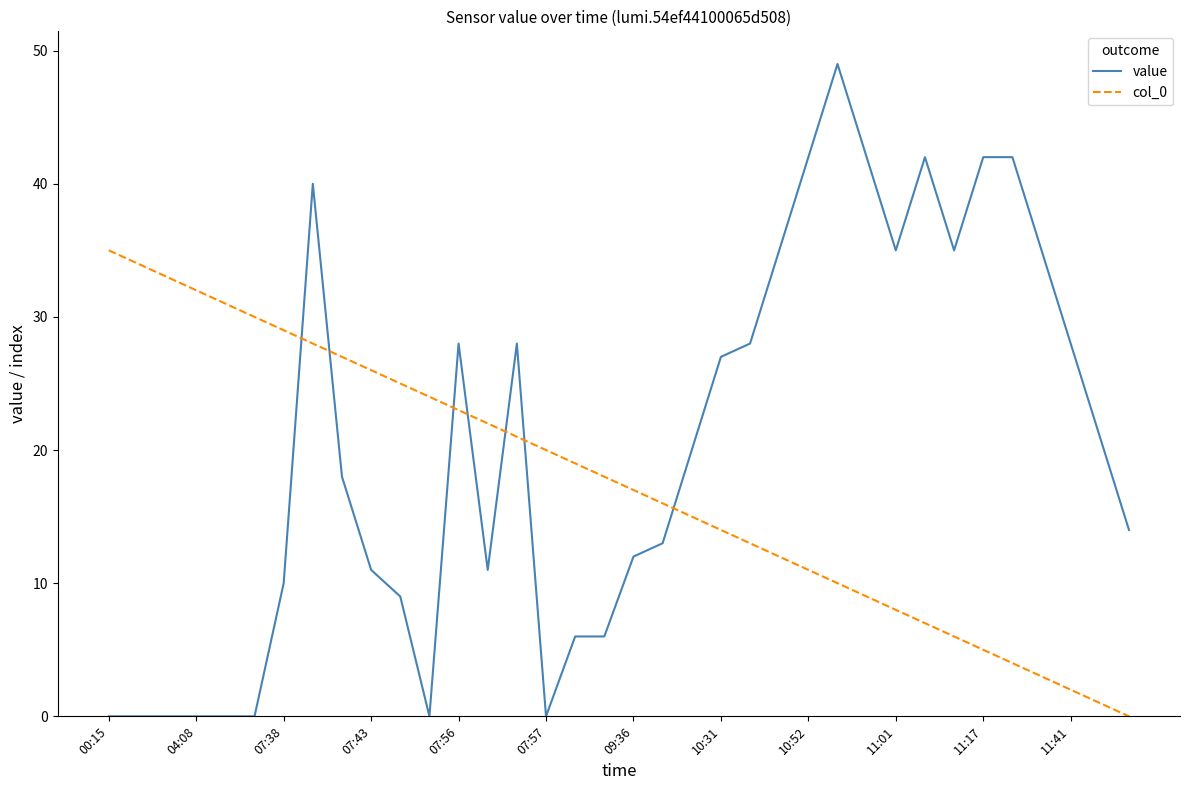

How many intersections are there between value and col_0?

7